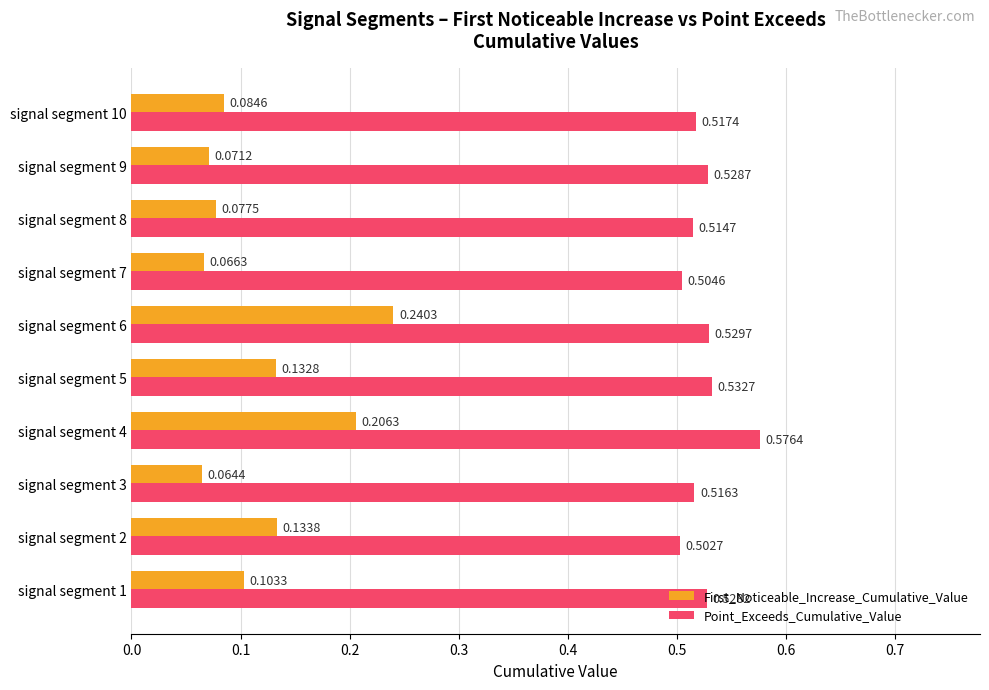

Which label corresponds to the smallest value in the chart?

signal segment 3